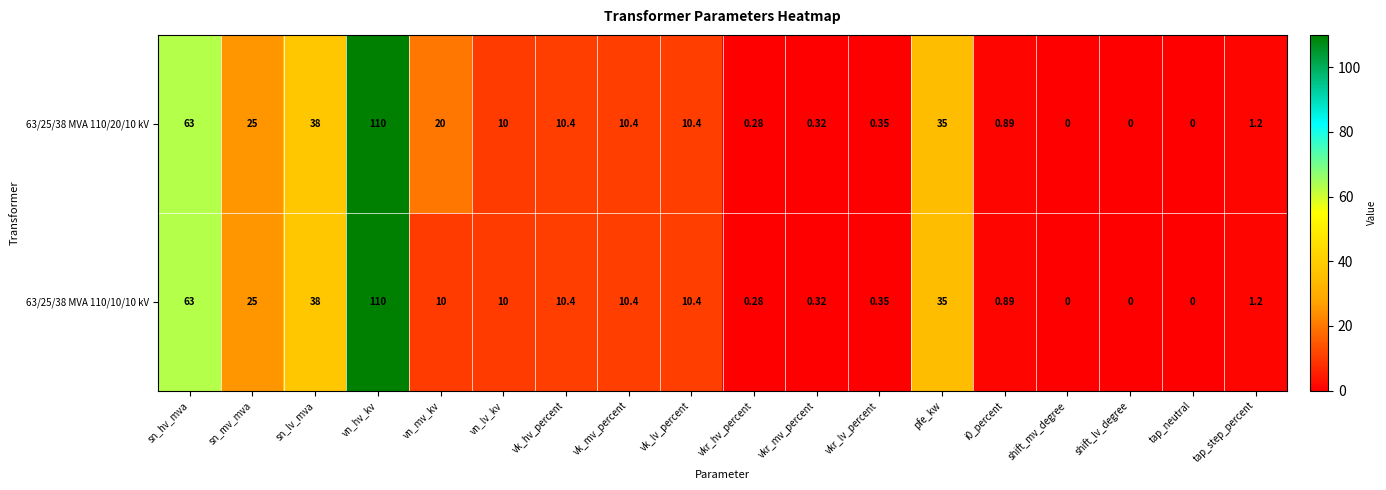

At which label does 63/25/38 MVA 110/10/10 kV reach its peak?

vn_hv_kv